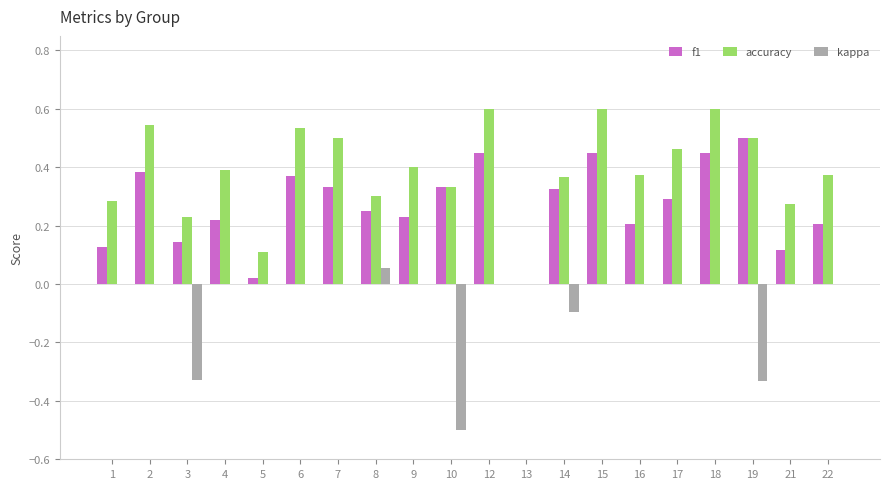

What is the sum of all f1 values?

5.4